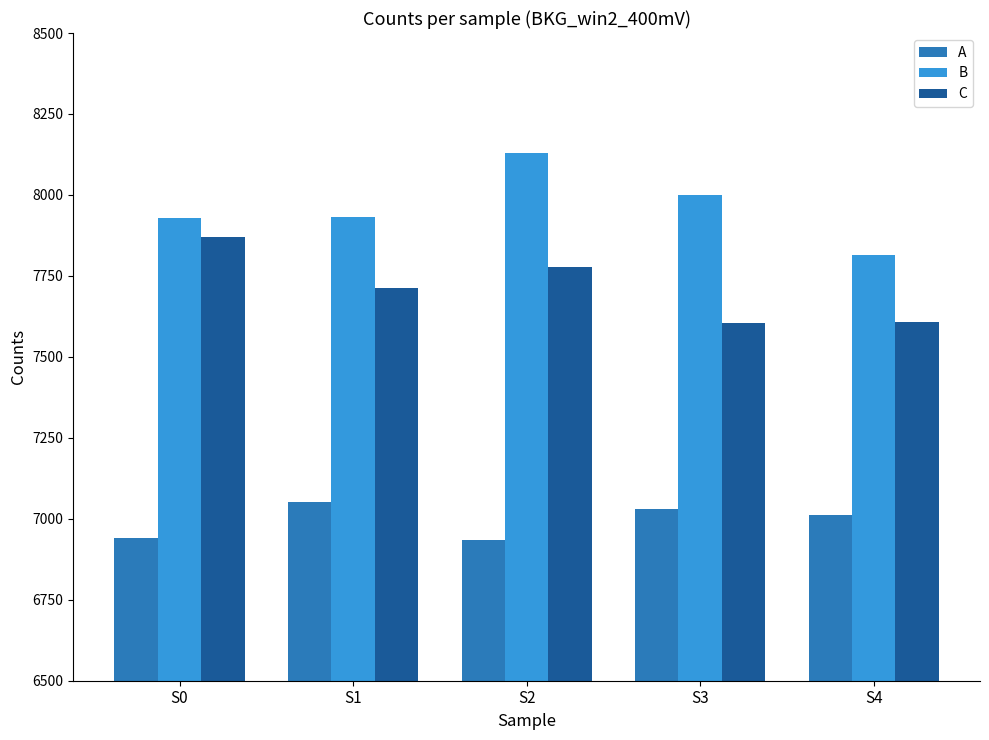

At which label is A closest to 6994?

S4